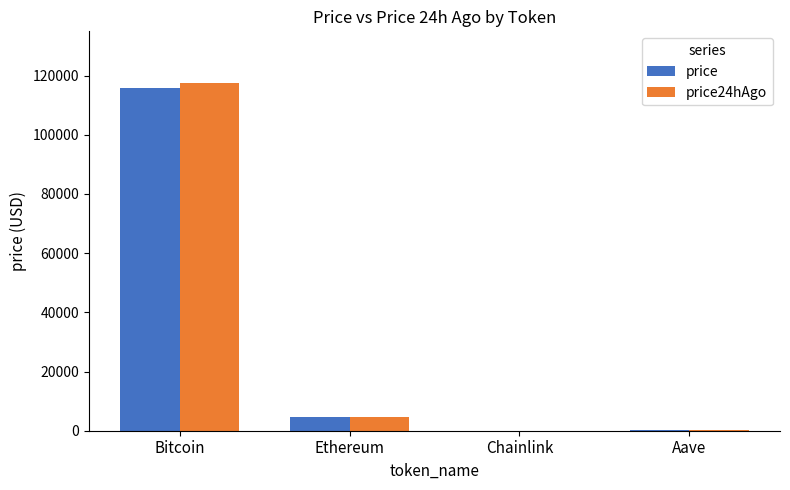

What is the total value across all series at Ethereum?

9071.6